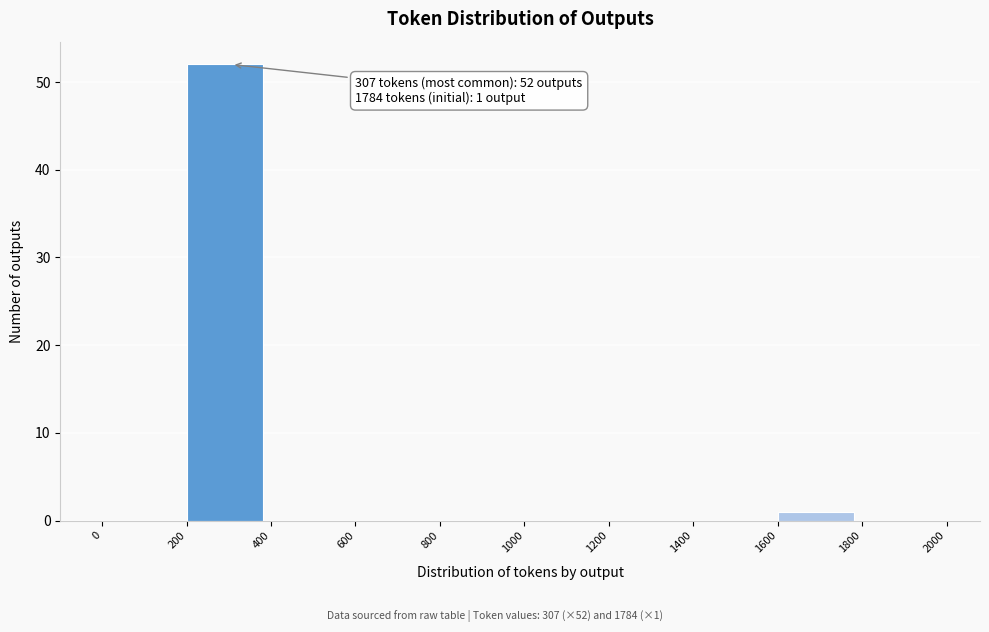

Over which range of the x-axis is the bar tallest?

200 to 400